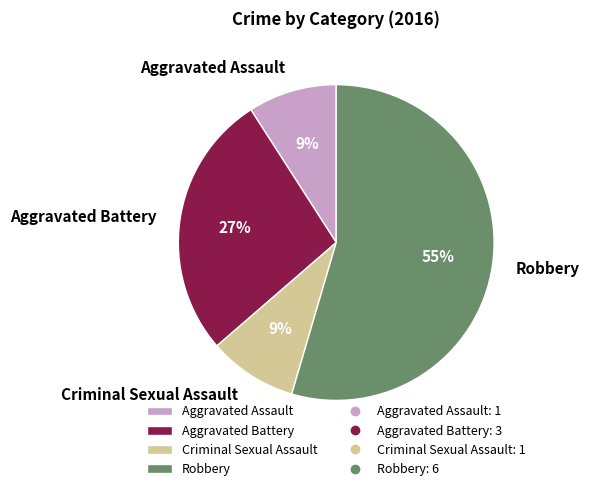

Which category accounts for the majority?

Robbery